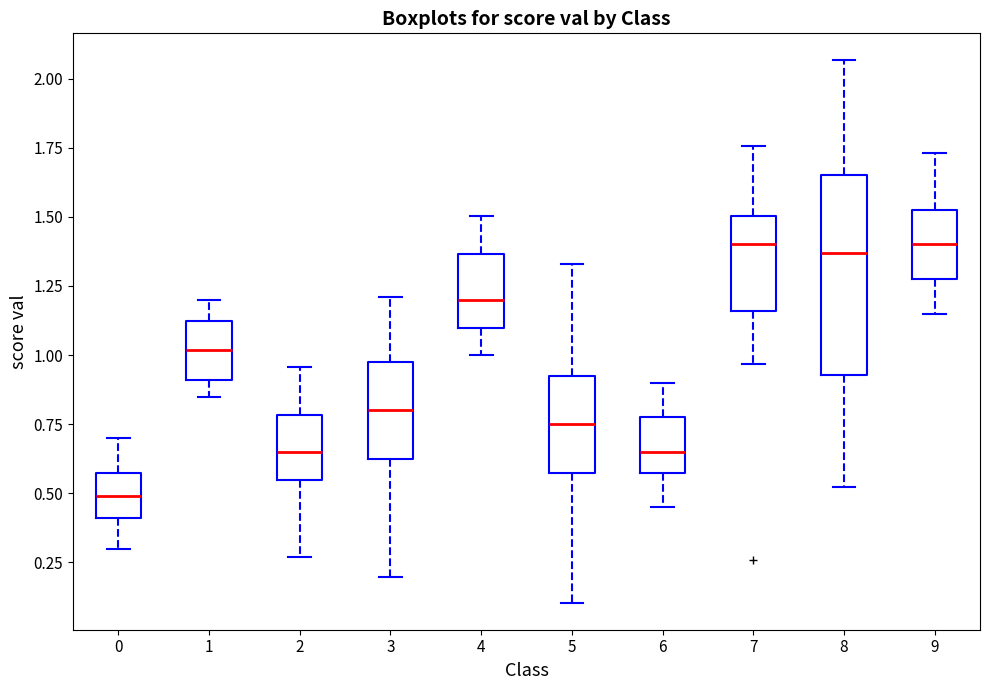

Where is the lower edge of the box at x = 7 on the y-axis? The values are not printed on the chart, so give them approximately, as read against the axis.

1.15